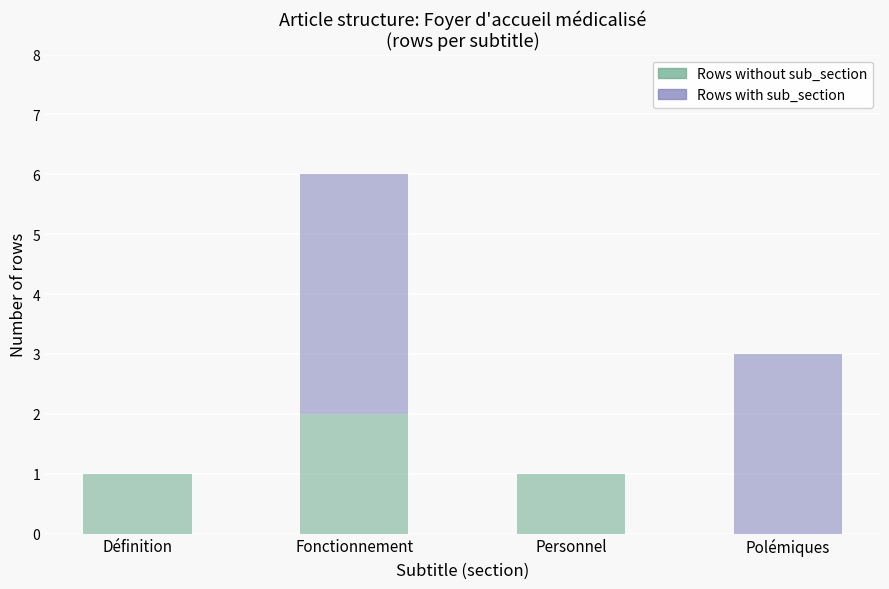

What is the sum of the Rows without sub_section values at Personnel and Fonctionnement?

3